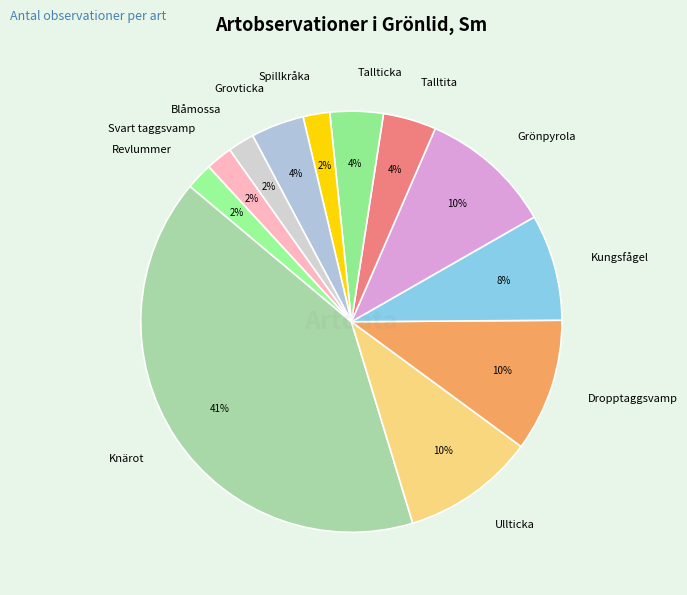

Is it true that Dropptaggsvamp is 10% of the pie?

True